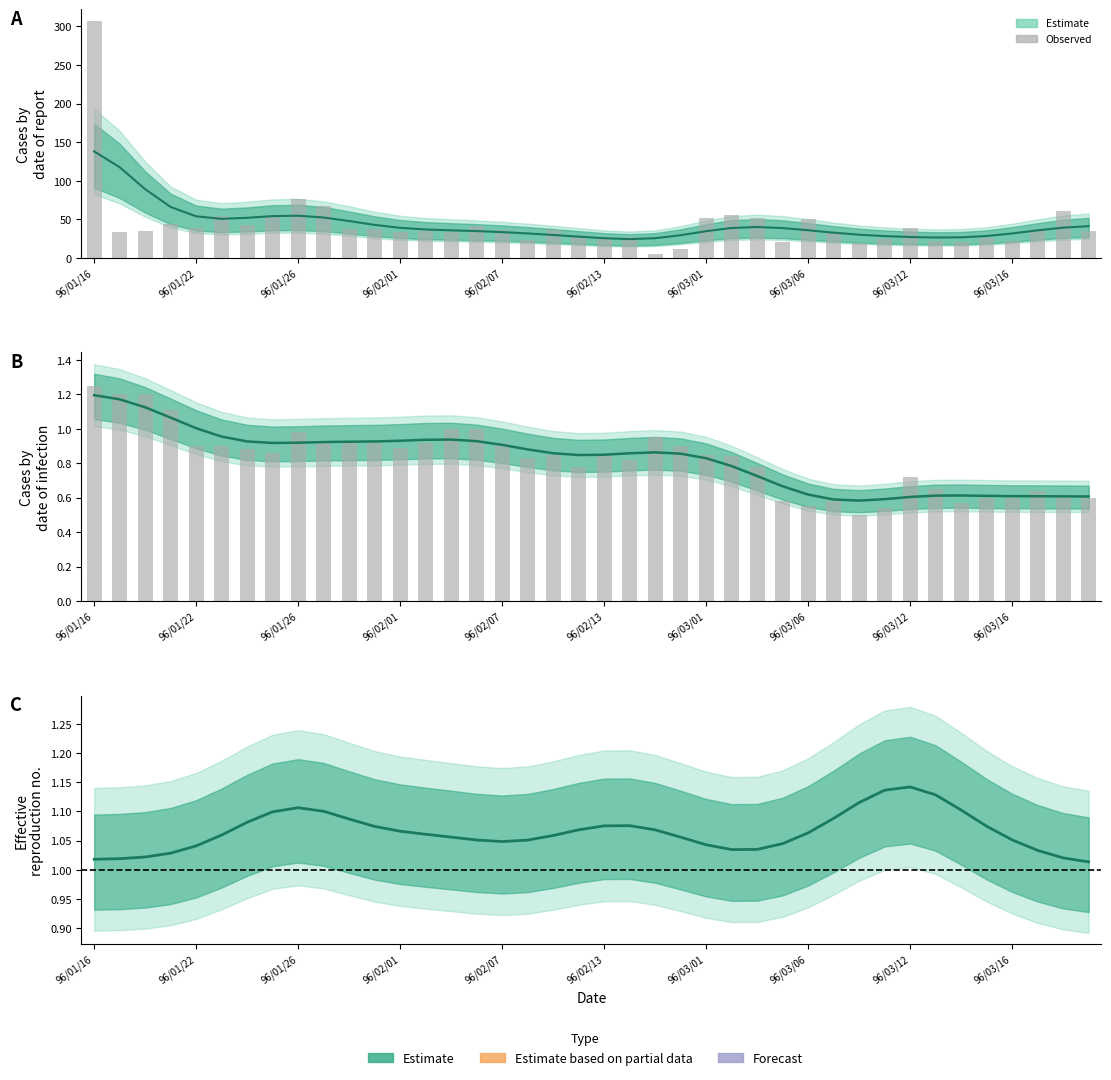

The Observed series shows 54.1 at 29. True or false?

False